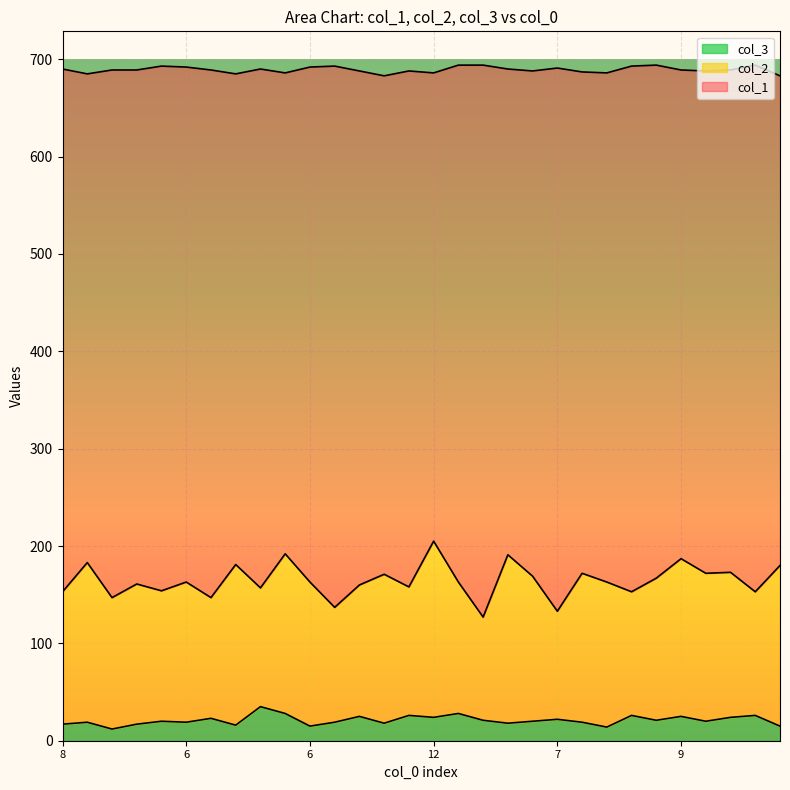

What is the difference between the maximum and minimum values in the col_1 series?

78